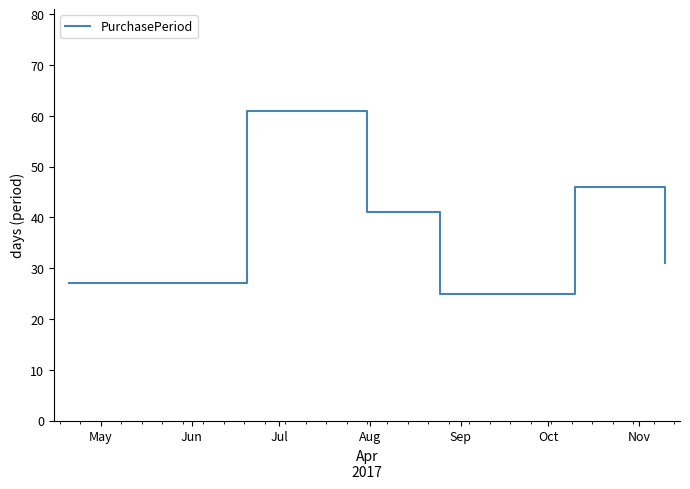

How many series are shown in this chart?

1